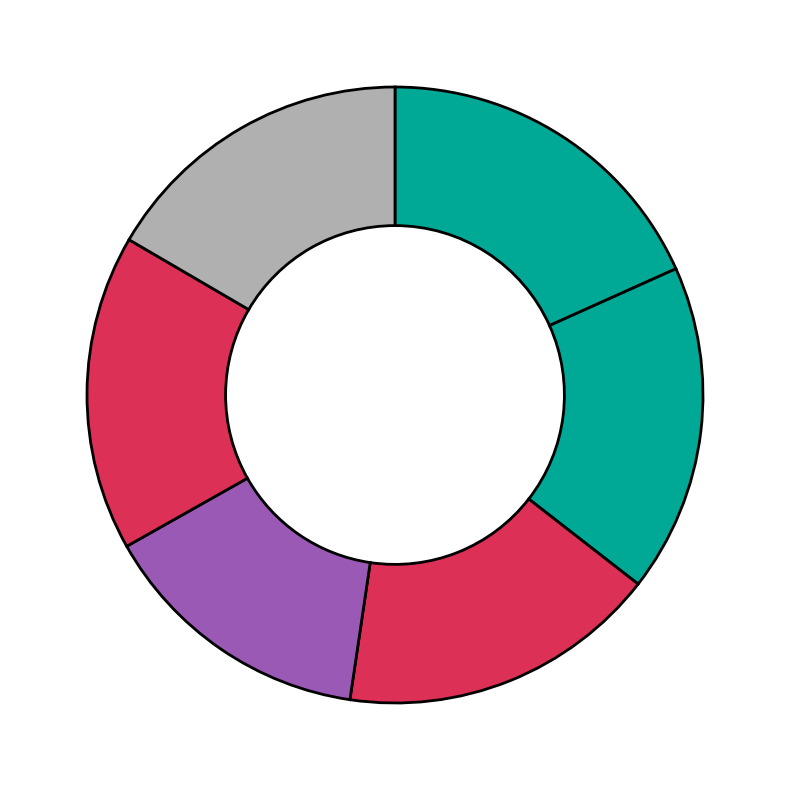

What is the largest slice in the pie chart?

Blåsippa